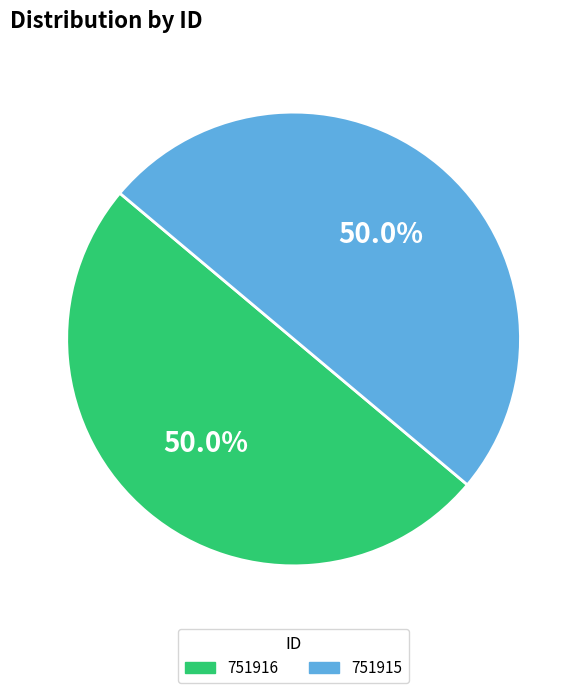

What is the ratio of the value at 751915 to the value at 751916?

1.0